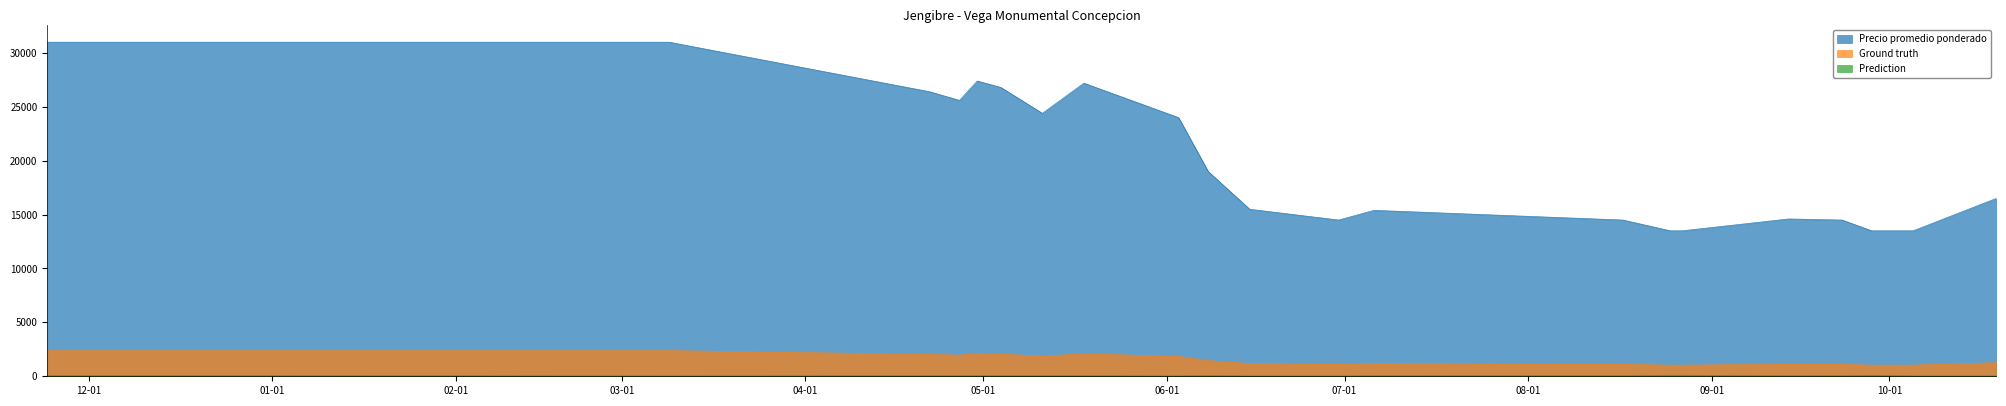

Which series has the largest total across all categories?

Precio promedio ponderado